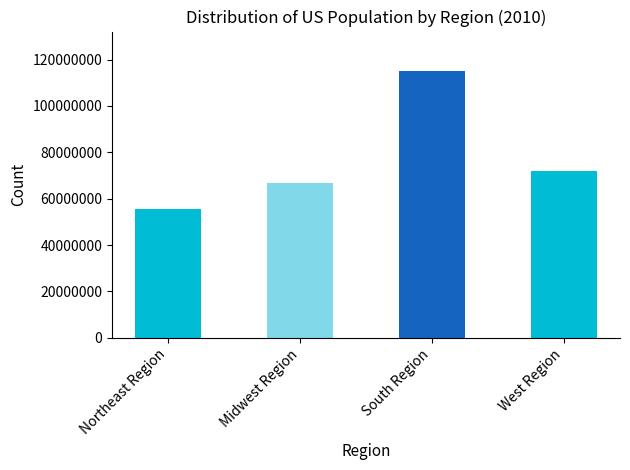

True or false: the data shows 114866680 at South Region.

True